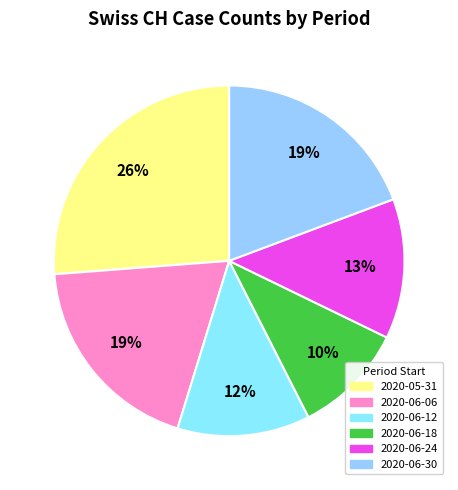

How many segments does this pie chart have?

6